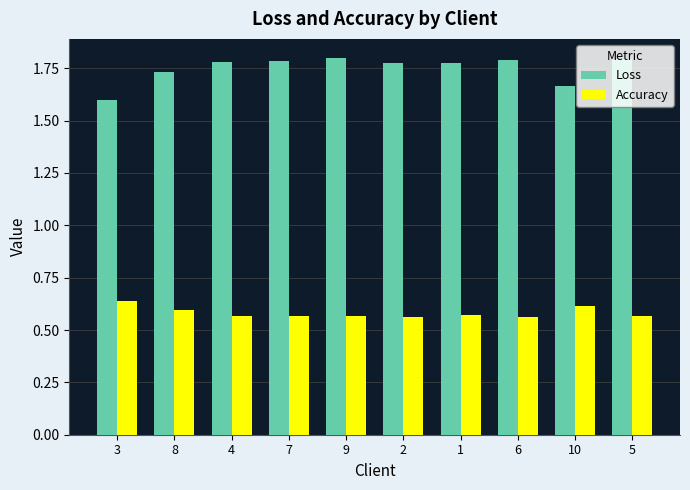

Which category has the lowest value in the Loss series?

3